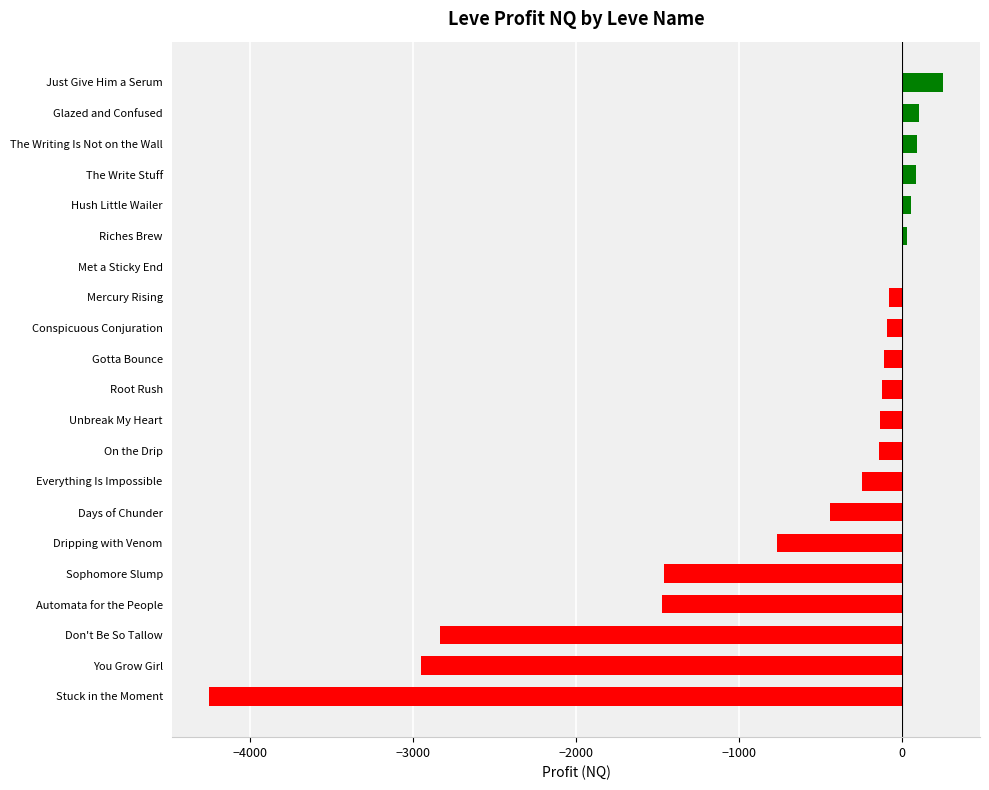

Which label corresponds to the largest value in the chart?

Just Give Him a Serum